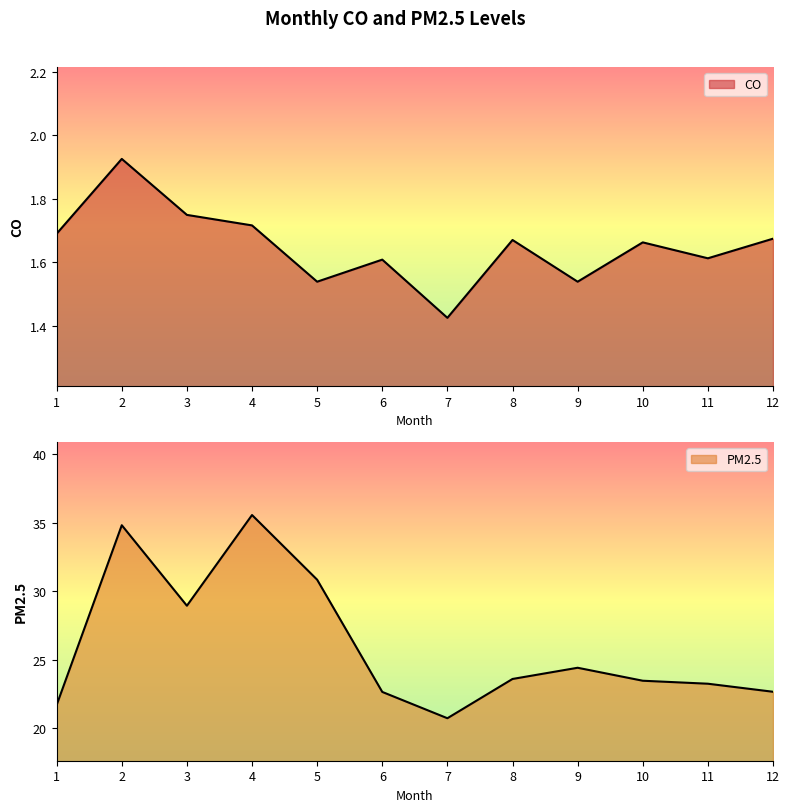

What is the average value of the CO series?

1.7